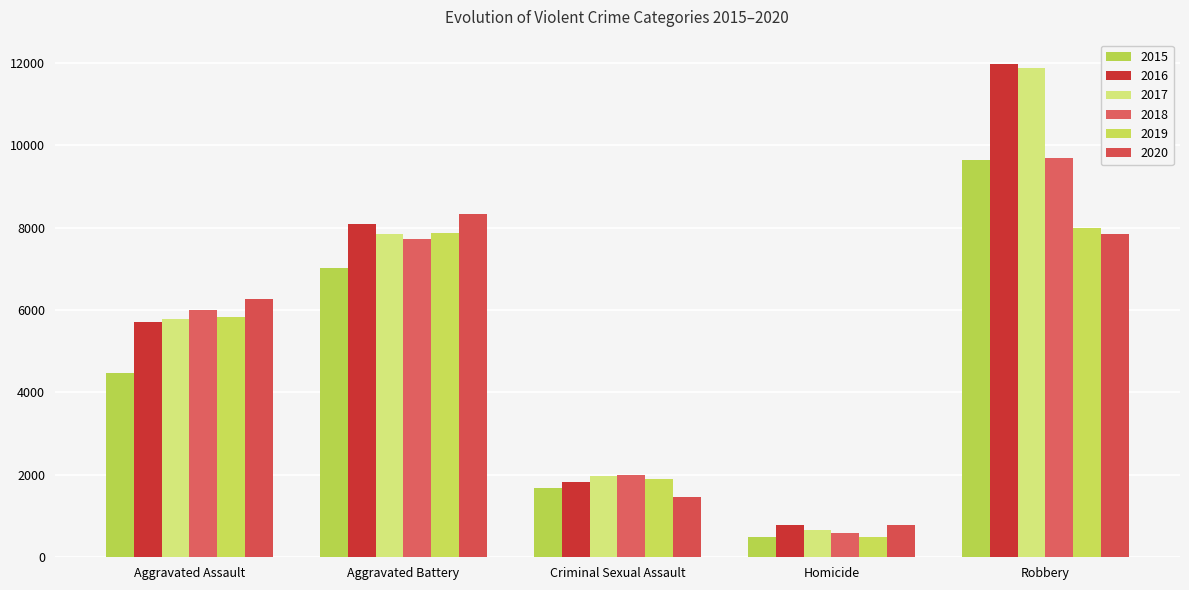

Which series has the largest range (max minus min)?

2017